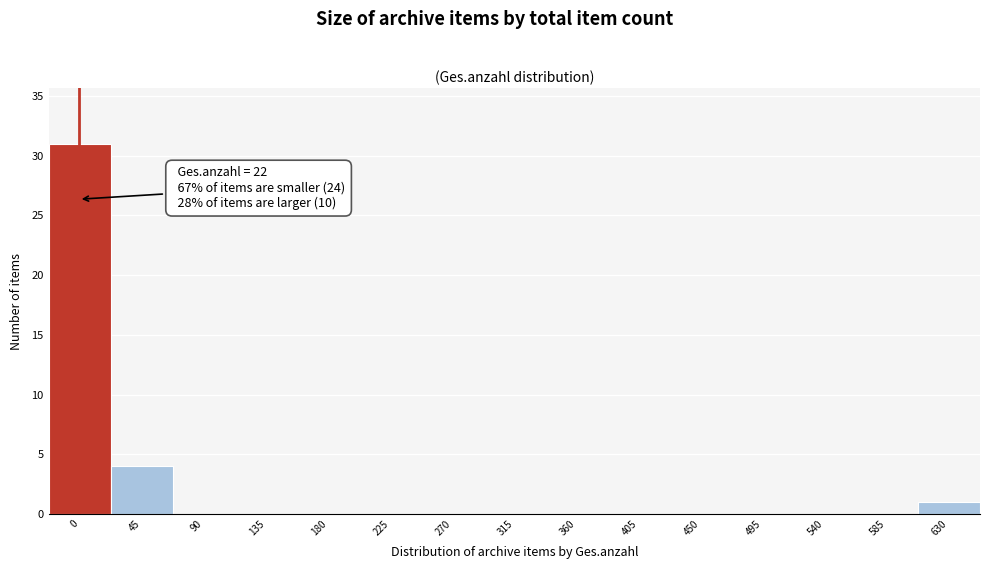

Reading left to right, what are all the values shown in this chart?

0=31	45=4	90=0	135=0	180=0	225=0	270=0	315=0	360=0	405=0	450=0	495=0	540=0	585=0	630=1